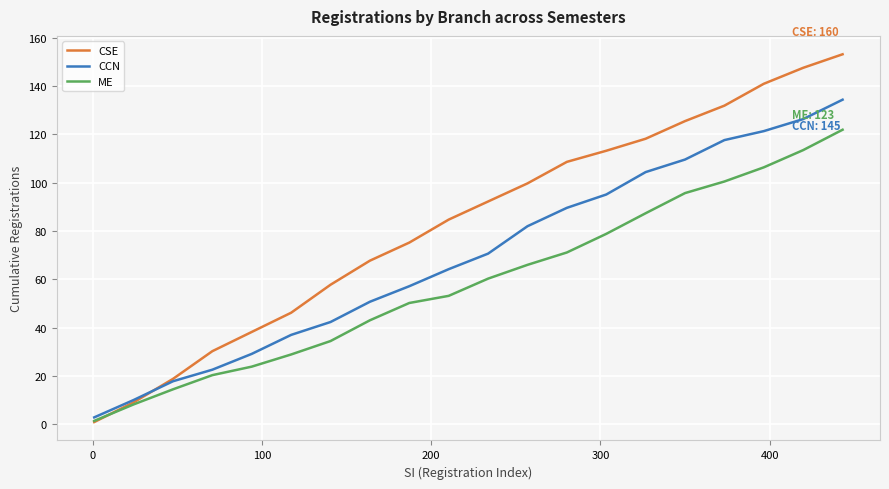

What is the greatest value displayed?

153.1